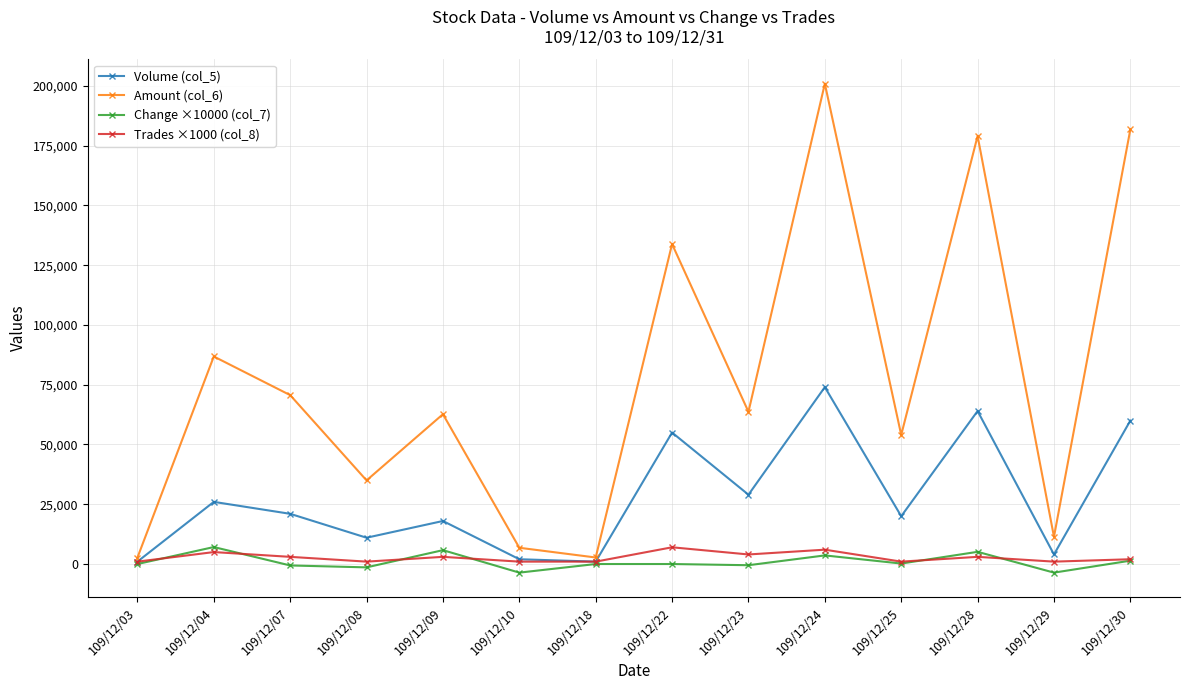

Read the Amount (col_6) value at 109/12/08.

34980.0